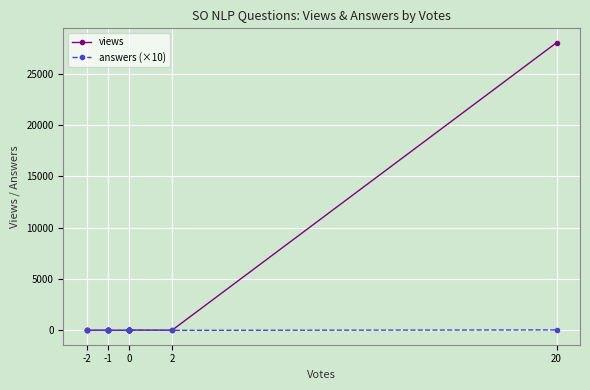

True or false: views and answers (×10) intersect in this chart.

False